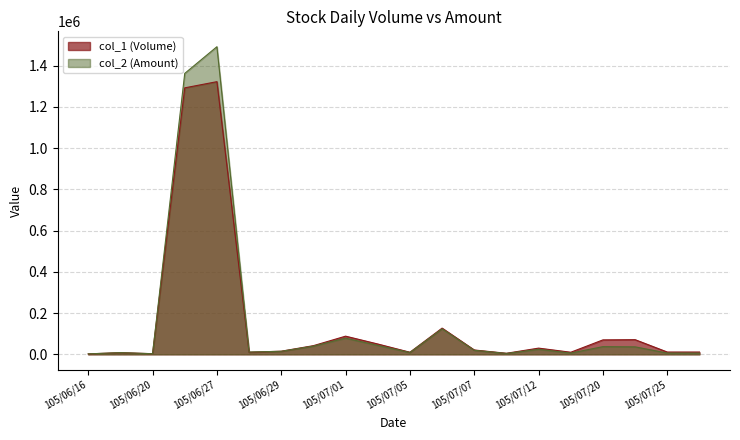

Reading left to right, what are all the values shown in this chart?

col_1 (Volume): 105/06/16=2000	105/06/17=8000	105/06/20=3000	105/06/24=1292000	105/06/27=1322000	105/06/28=10000	105/06/29=15000	105/06/30=42000	105/07/01=88000	105/07/04=50000	105/07/05=10000	105/07/06=127000	105/07/07=21000	105/07/11=5000	105/07/12=30000	105/07/15=10000	105/07/20=70000	105/07/21=71000	105/07/25=11000	105/07/26=11000
col_2 (Amount): 105/06/16=2200	105/06/17=8110	105/06/20=2840	105/06/24=1361990	105/06/27=1491460	105/06/28=11000	105/06/29=14700	105/06/30=39780	105/07/01=78400	105/07/04=43200	105/07/05=8800	105/07/06=123700	105/07/07=19530	105/07/11=4250	105/07/12=24300	105/07/15=6000	105/07/20=37200	105/07/21=36210	105/07/25=6050	105/07/26=5720